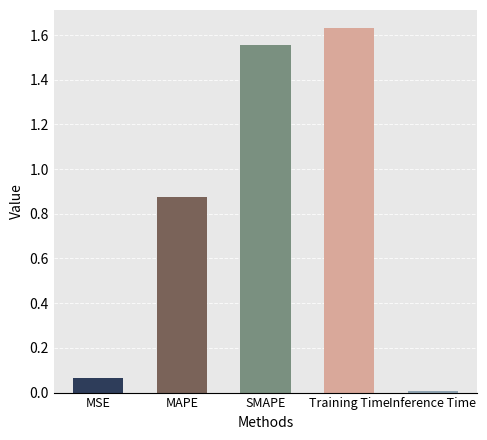

What position from the right is Training Time?

2